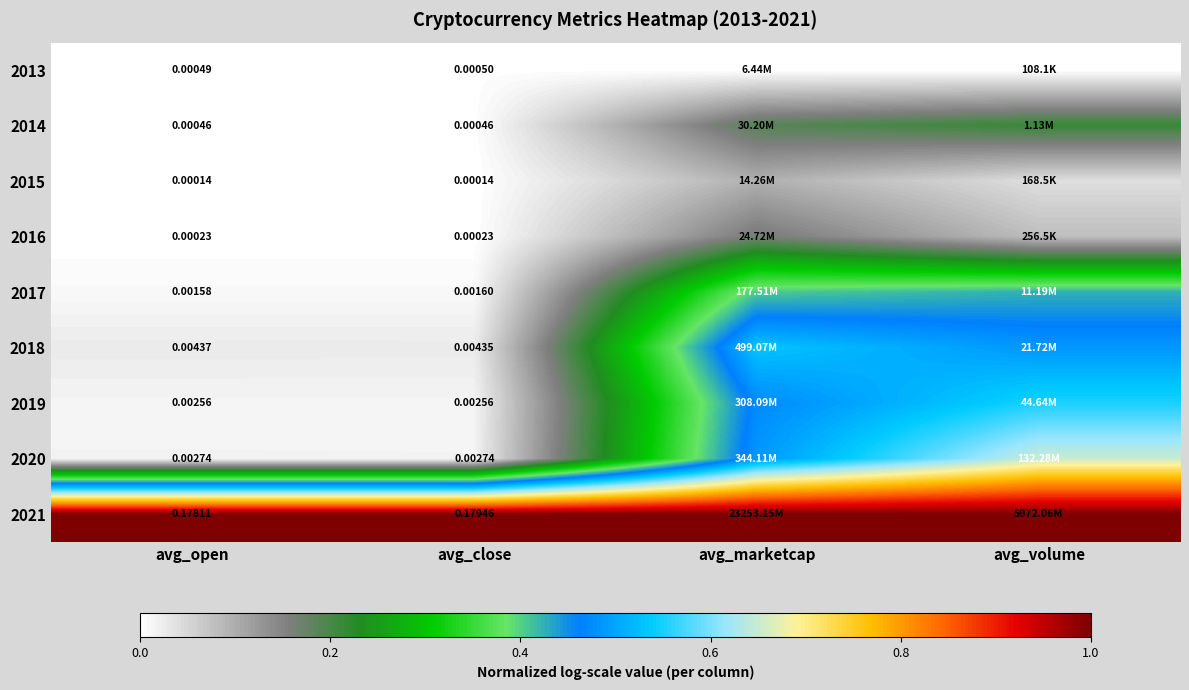

The value of 2016 at avg_marketcap is 0.2. True or false?

True